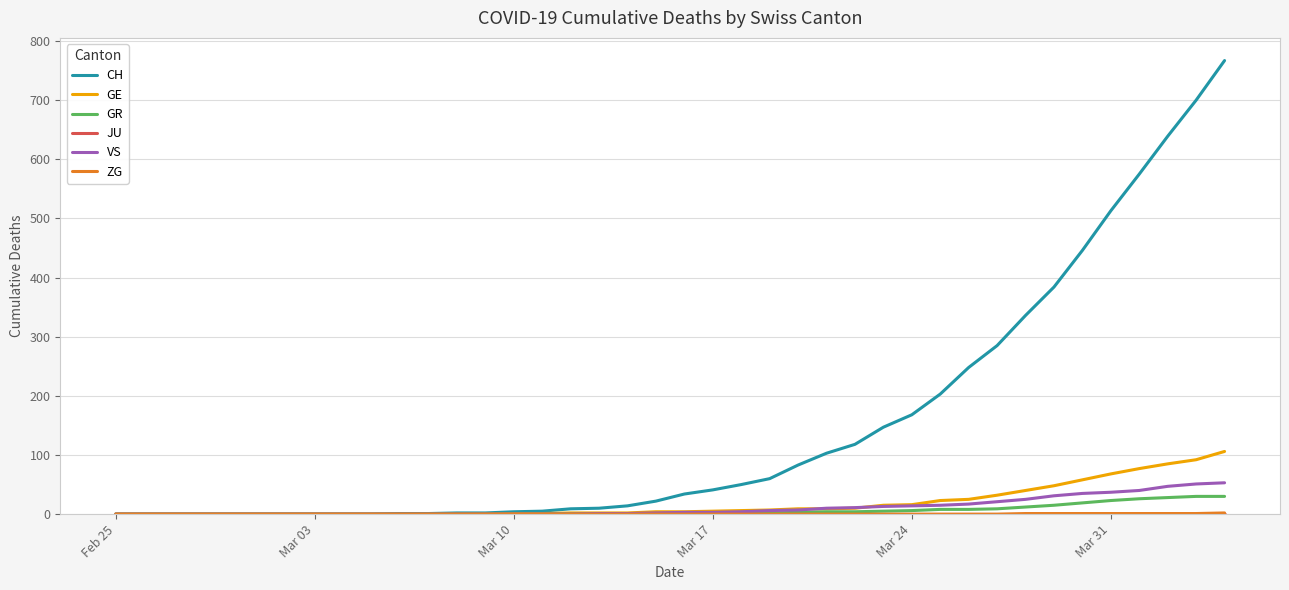

Which series has the largest range (max minus min)?

CH